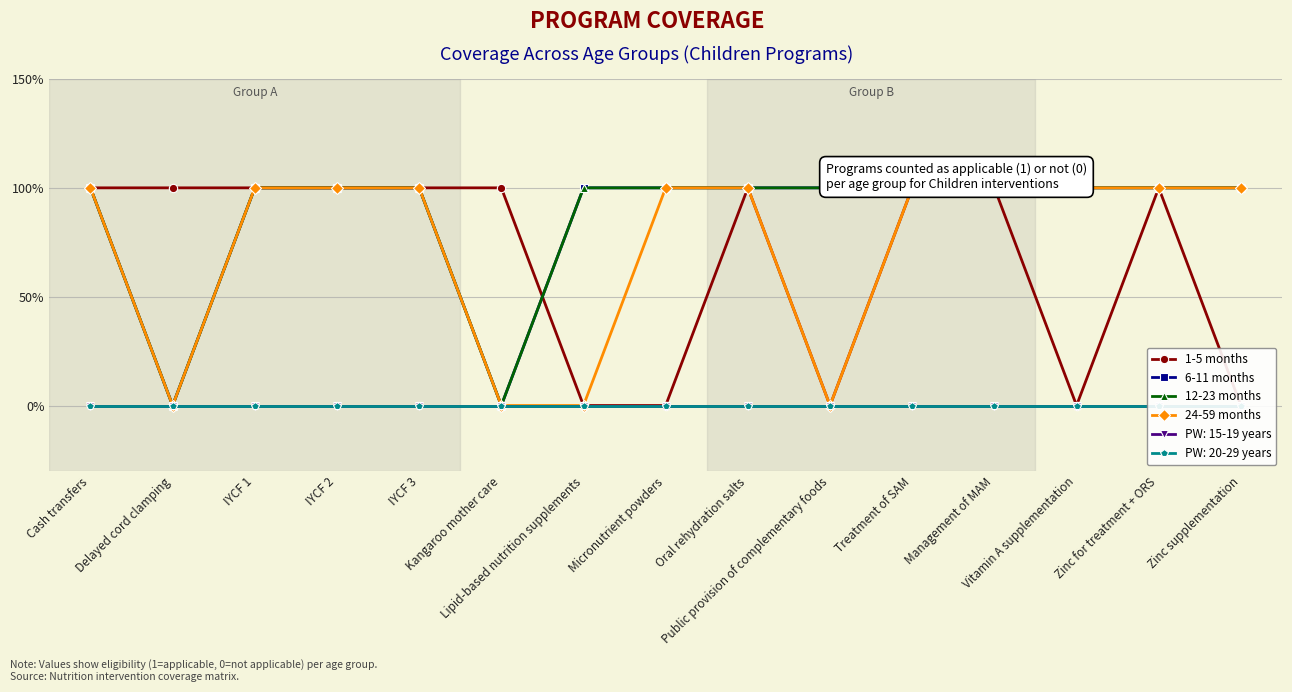

Reading right to left, list all the values displayed in this chart.

1-5 months: 0	1	0	1	1	0	1	0	0	1	1	1	1	1	1
6-11 months: 1	1	1	1	1	1	1	1	1	0	1	1	1	0	1
12-23 months: 1	1	1	1	1	1	1	1	1	0	1	1	1	0	1
24-59 months: 1	1	1	1	1	0	1	1	0	0	1	1	1	0	1